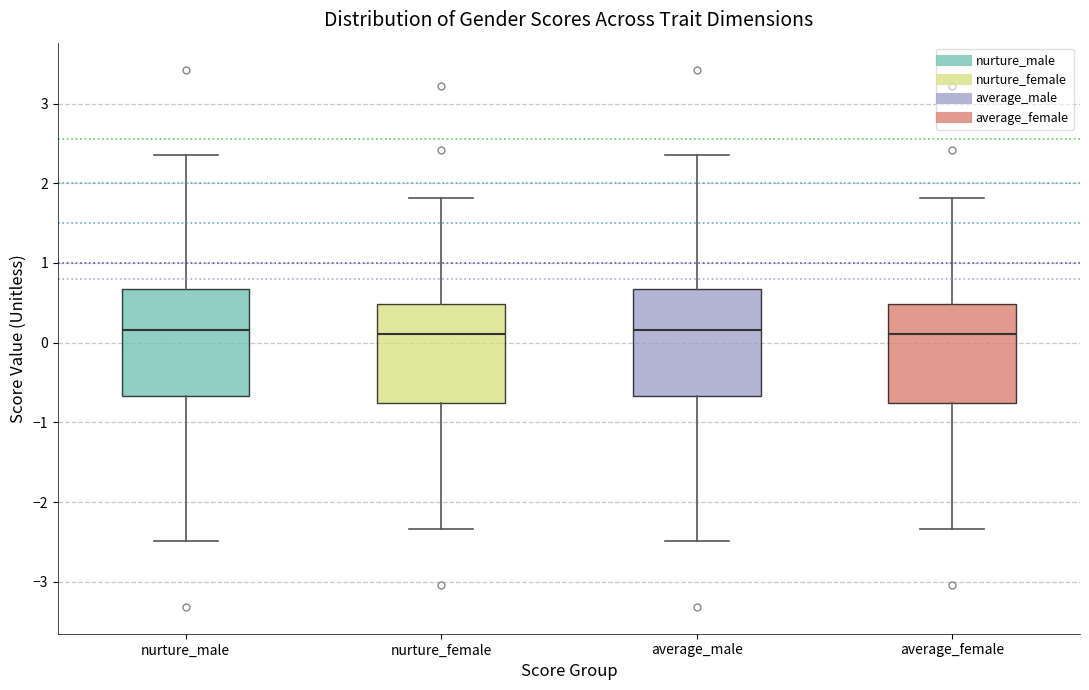

Reading left to right, read every box against the y-axis: the position of its median line, the range the box covers, and the ends of its whiskers. The values are not printed on the chart, so give them approximately, as read against the axis.

nurture_male: median 0.2, box -0.7 to 0.7, whiskers -2.5 to 2.3
nurture_female: median 0.1, box -0.8 to 0.5, whiskers -2.3 to 1.8
average_male: median 0.2, box -0.7 to 0.7, whiskers -2.5 to 2.3
average_female: median 0.1, box -0.8 to 0.5, whiskers -2.3 to 1.8